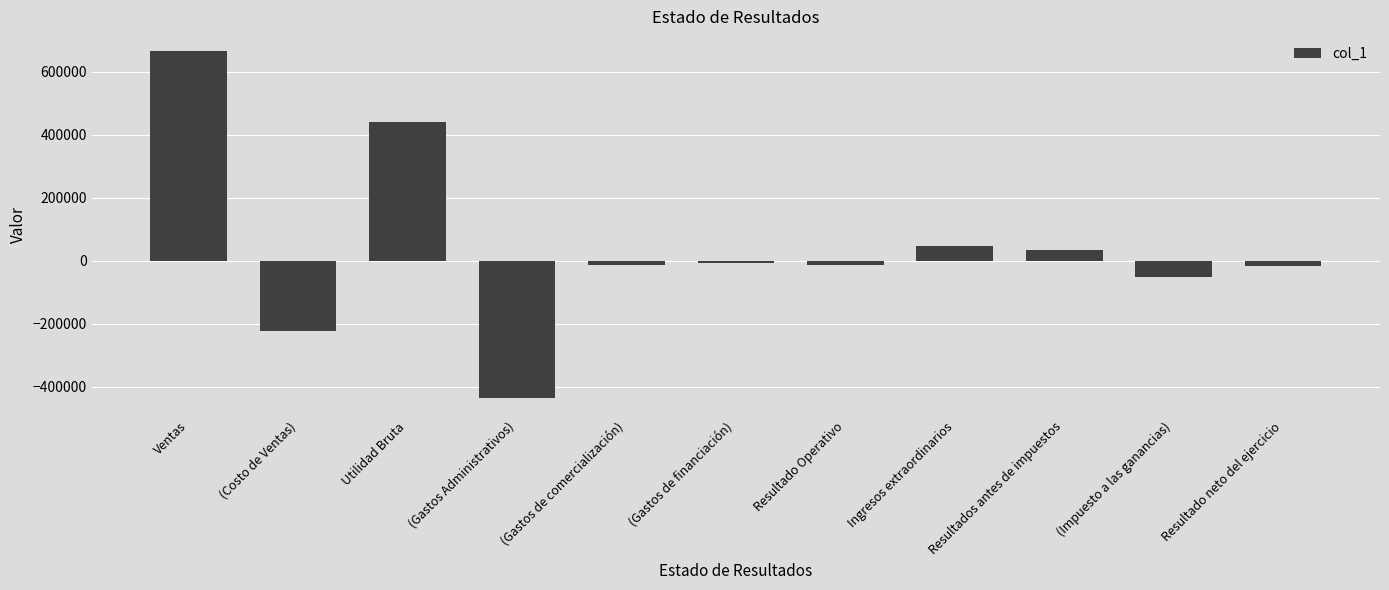

What is the label of the 6th bar from the left?

(Gastos de financiación)